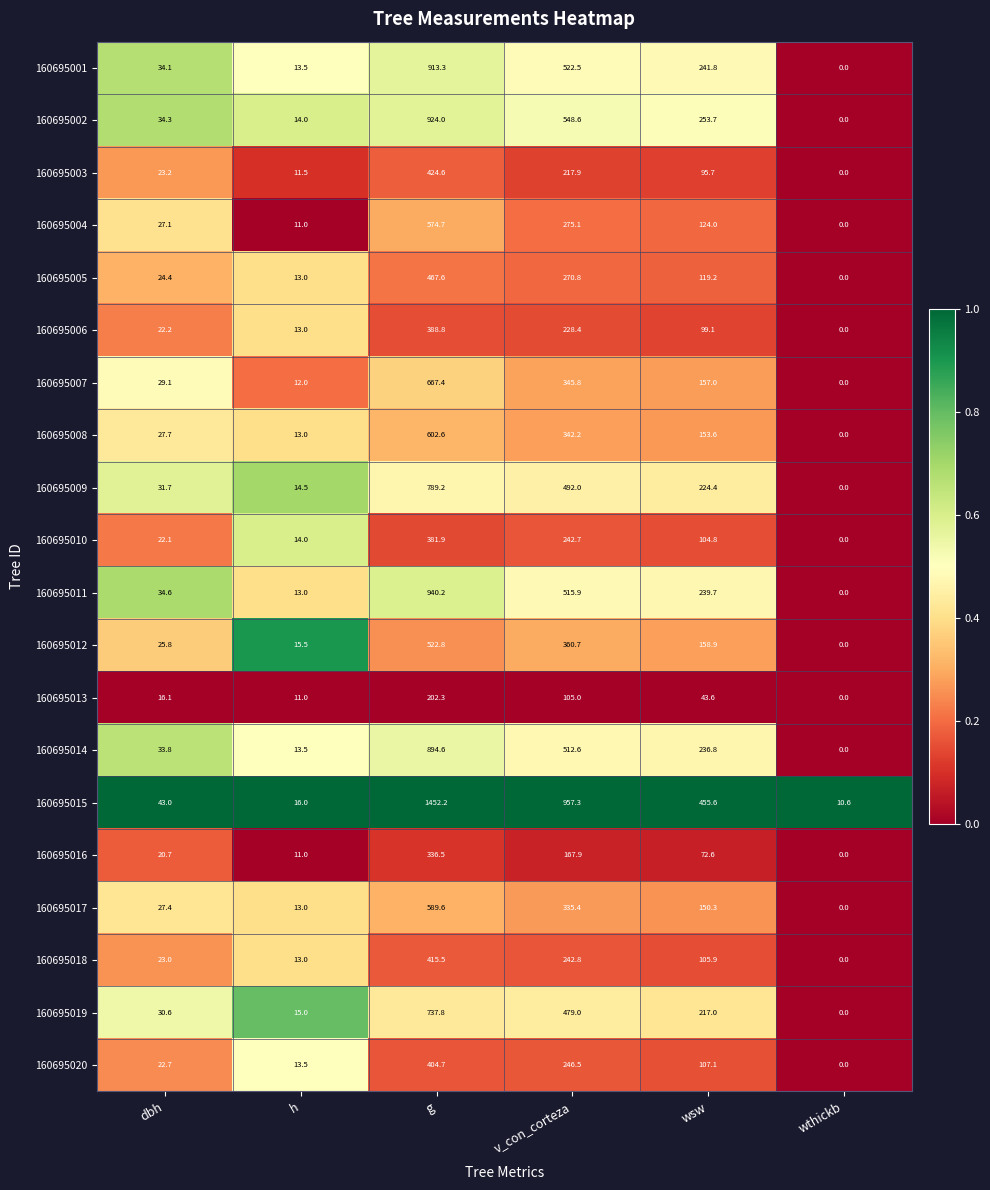

What is the difference between the maximum and minimum values in the 160695015 series?

1441.6